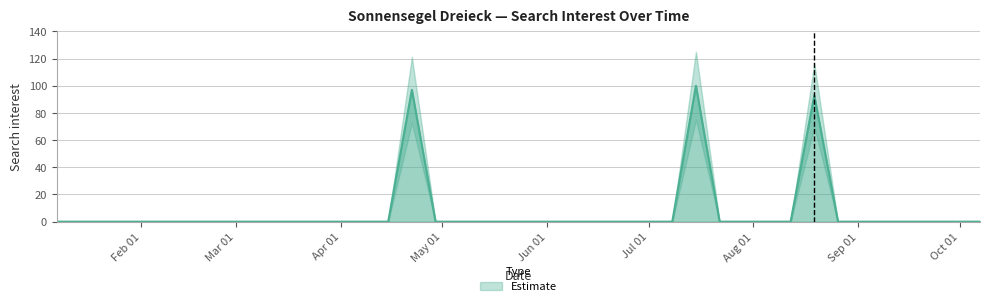

Rank the categories by value from lowest to highest.

2018-01-07, 2018-01-14, 2018-01-21, 2018-01-28, 2018-02-04, 2018-02-11, 2018-02-18, 2018-02-25, 2018-03-04, 2018-03-11, 2018-03-18, 2018-03-25, 2018-04-01, 2018-04-08, 2018-04-15, 2018-04-29, 2018-05-06, 2018-05-13, 2018-05-20, 2018-05-27, 2018-06-03, 2018-06-10, 2018-06-17, 2018-06-24, 2018-07-01, 2018-07-08, 2018-07-22, 2018-07-29, 2018-08-05, 2018-08-12, 2018-08-26, 2018-09-02, 2018-09-09, 2018-09-16, 2018-09-23, 2018-09-30, 2018-10-07, 2018-08-19, 2018-04-22, 2018-07-15